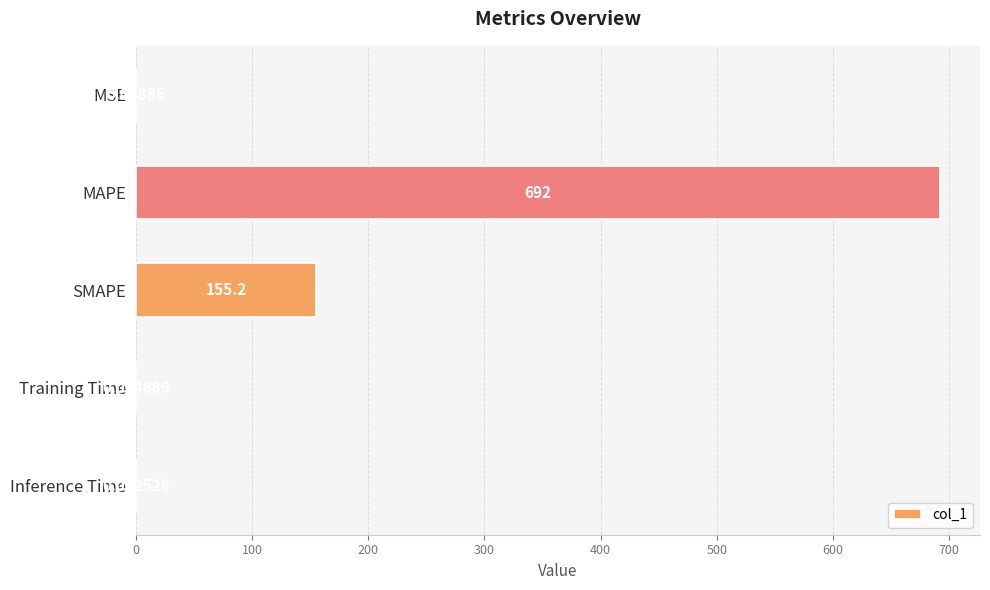

Where is the data nearest to the value 345?

SMAPE